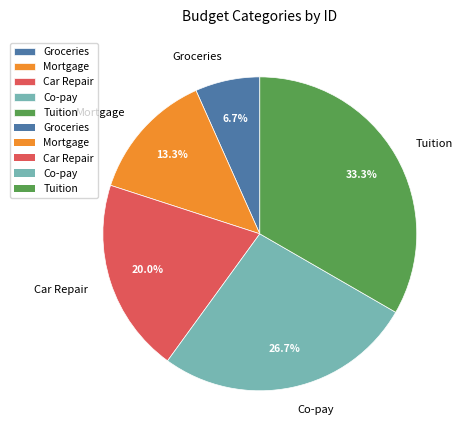

To the nearest percent, what is the combined percentage of Car Repair and Tuition?

53%